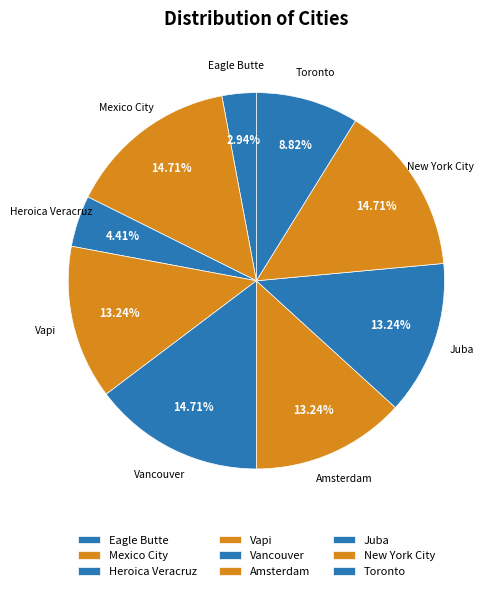

Which slice is the smallest?

Eagle Butte